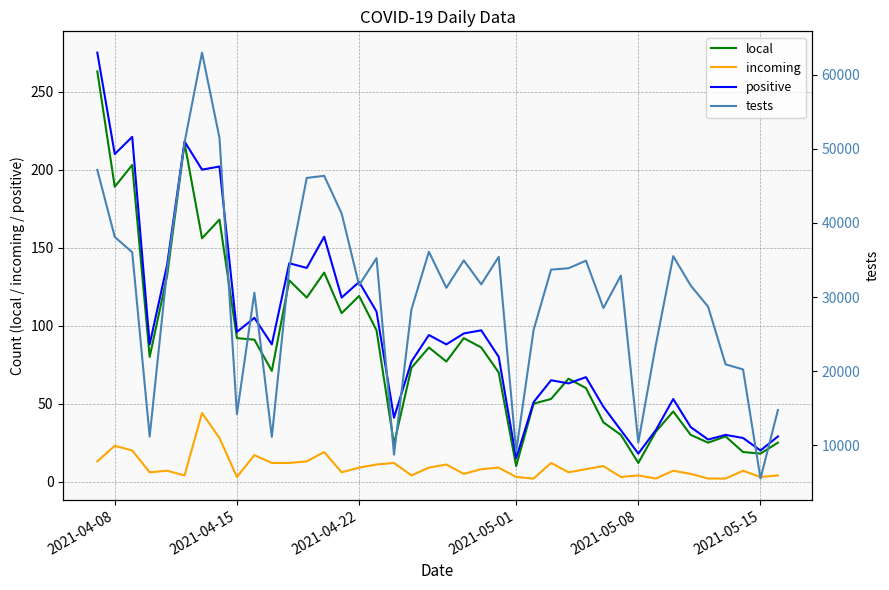

At which category does incoming reach its first local peak?

2021-04-08